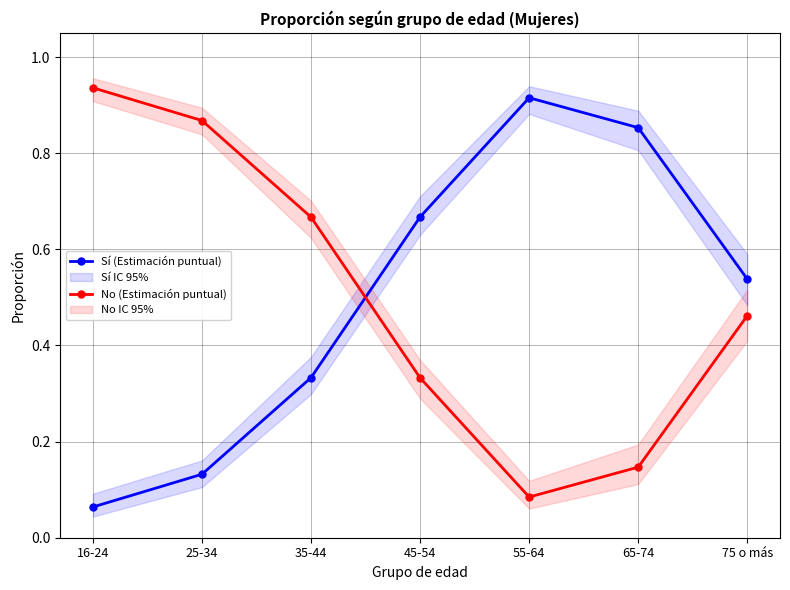

How many lines are shown in the chart?

2